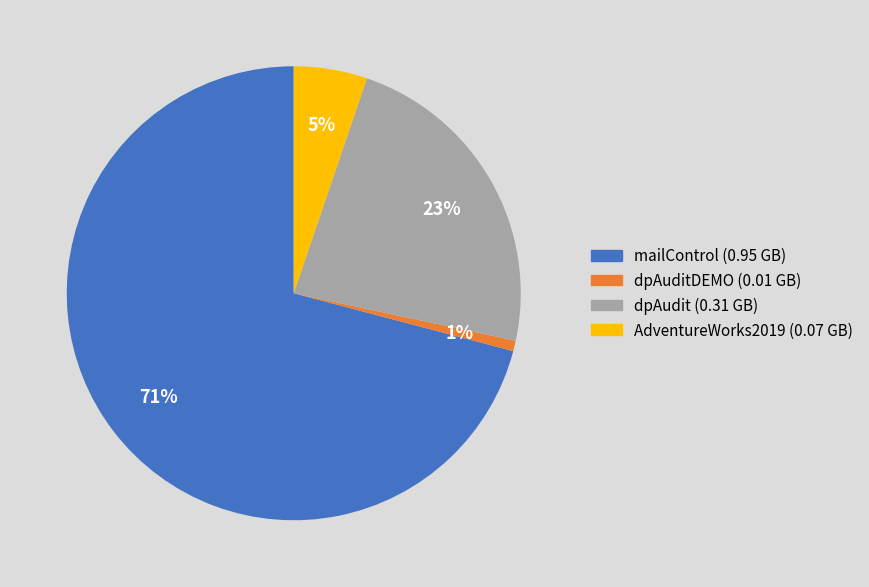

To the nearest percent, what is the average slice percentage?

25%